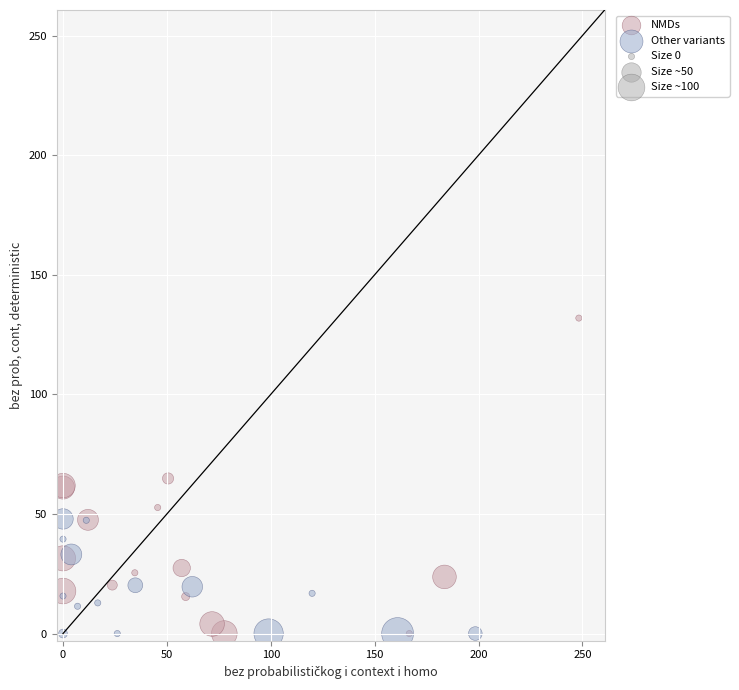

Which series reaches the maximum Y coordinate?

NMDs